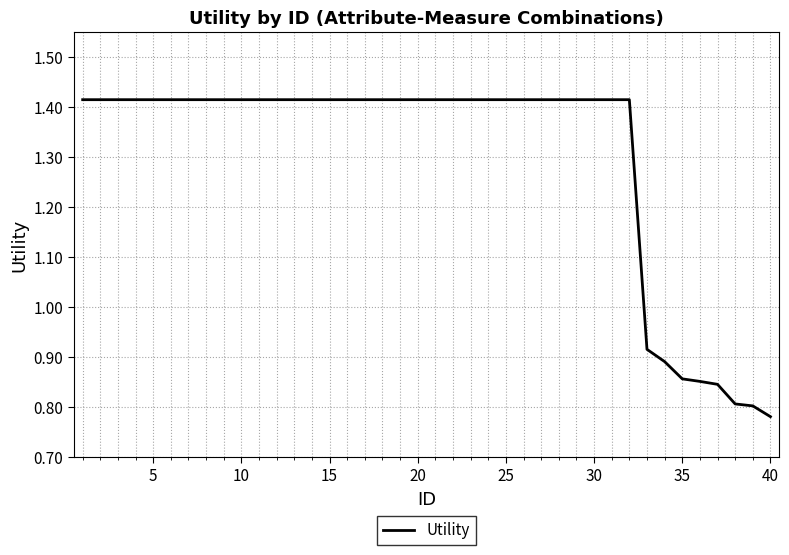

What is the difference between the maximum and minimum values?

0.6